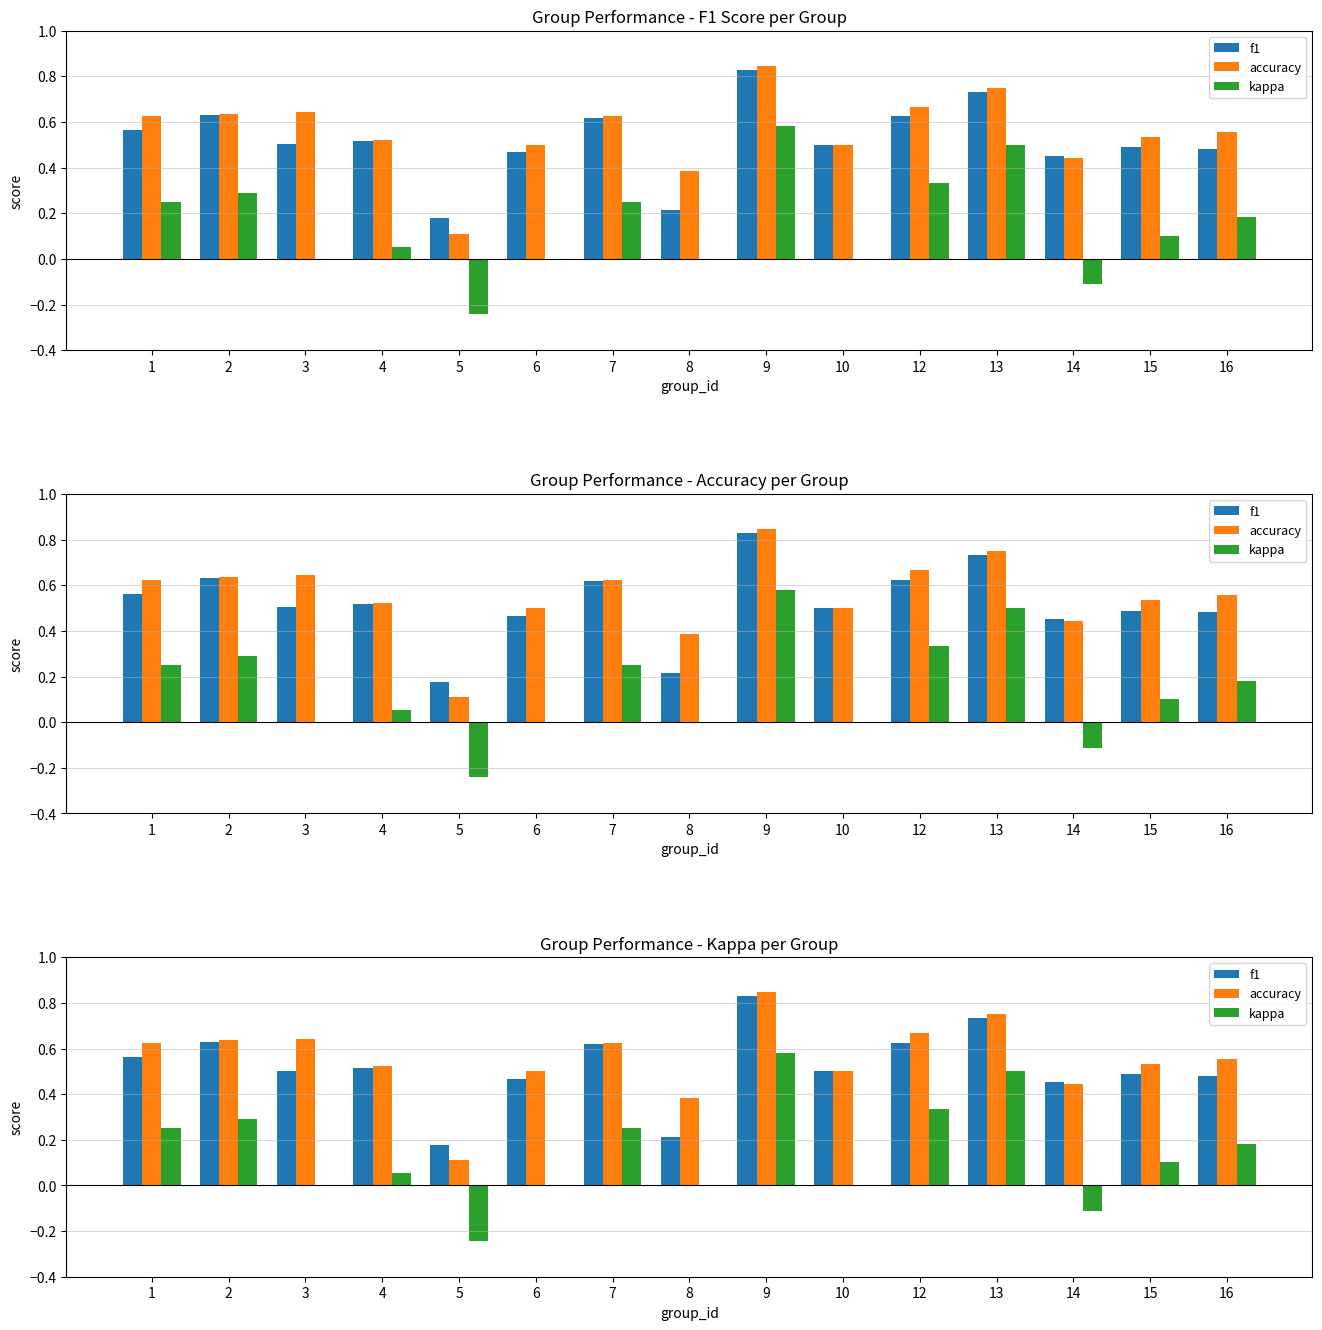

What is the sum of the f1 values at 7 and 9?

1.4